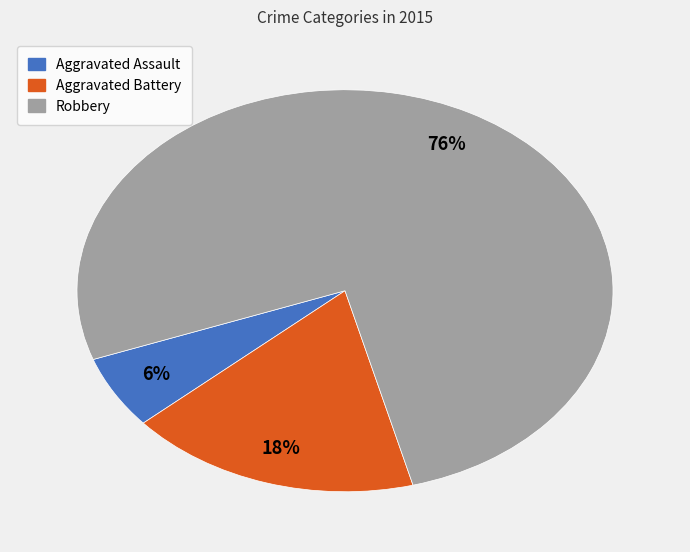

Combined, do Aggravated Assault and Robbery account for over 50%?

Yes